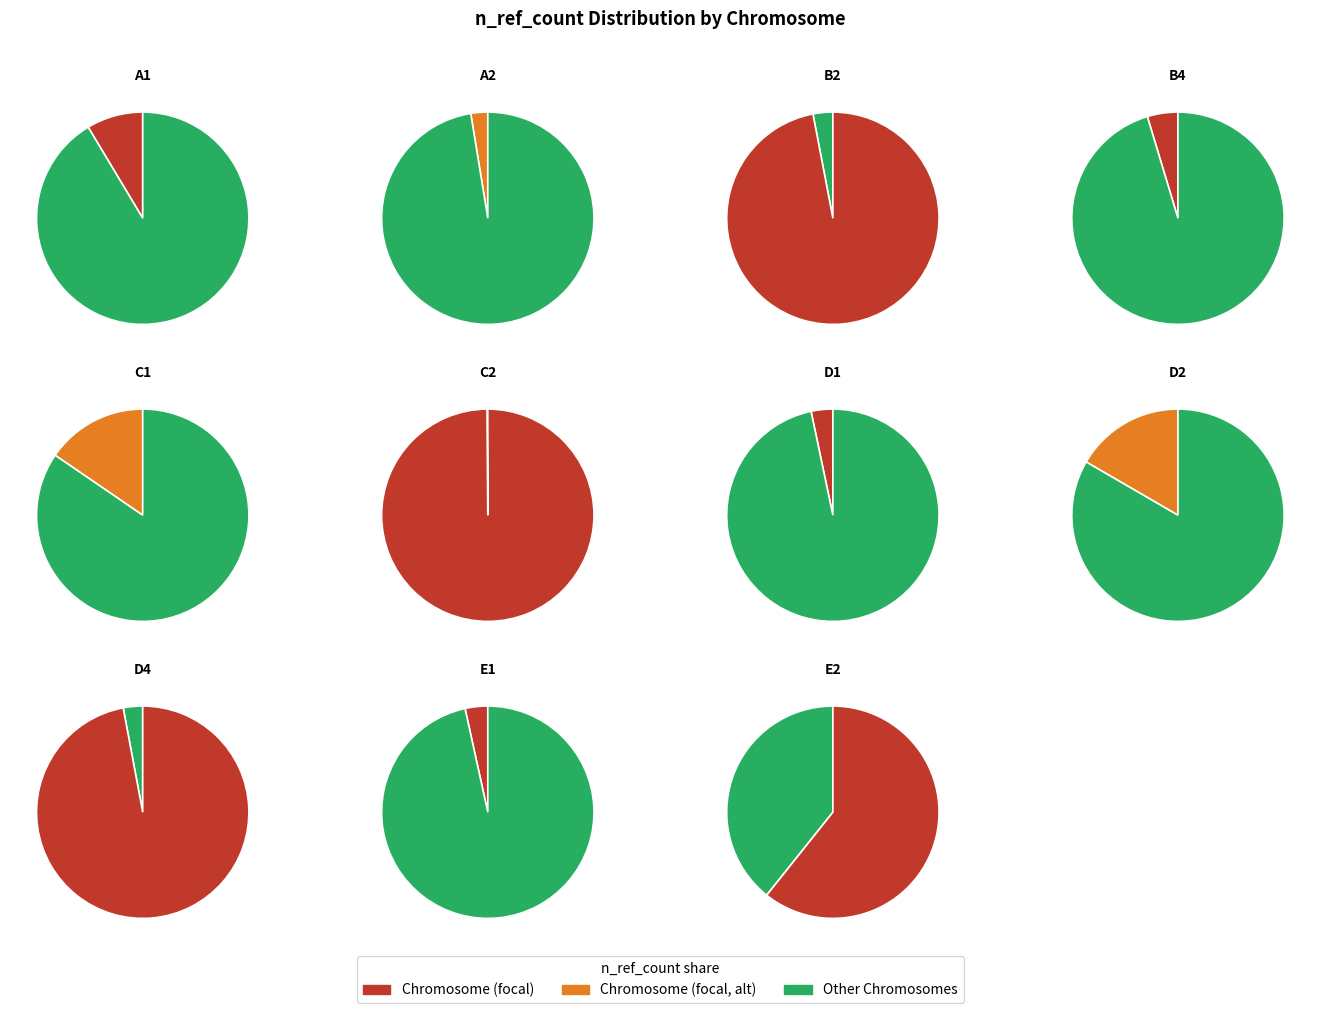

Do E2 and B4 together represent more than half of the pie?

No